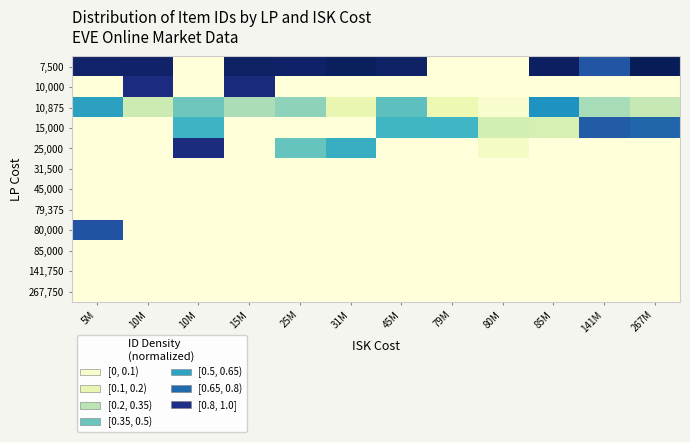

Reading left to right, what are all the values shown in this chart?

7,500: 5M=1.0	10M=1.0	10M=0.0	15M=1.0	25M=1.0	31M=1.0	45M=1.0	79M=0.0	80M=0.0	85M=1.0	141M=0.8	267M=1.0
10,000: 5M=0.0	10M=0.9	10M=0.0	15M=0.9	25M=0.0	31M=0.0	45M=0.0	79M=0.0	80M=0.0	85M=0.0	141M=0.0	267M=0.0
10,875: 5M=0.6	10M=0.2	10M=0.4	15M=0.3	25M=0.4	31M=0.1	45M=0.4	79M=0.1	80M=0.0	85M=0.6	141M=0.3	267M=0.3
15,000: 5M=0.0	10M=0.0	10M=0.5	15M=0.0	25M=0.0	31M=0.0	45M=0.5	79M=0.5	80M=0.2	85M=0.2	141M=0.8	267M=0.7
25,000: 5M=0.0	10M=0.0	10M=0.9	15M=0.0	25M=0.4	31M=0.5	45M=0.0	79M=0.0	80M=0.1	85M=0.0	141M=0.0	267M=0.0
31,500: 5M=0.0	10M=0.0	10M=0.0	15M=0.0	25M=0.0	31M=0.0	45M=0.0	79M=0.0	80M=0.0	85M=0.0	141M=0.0	267M=0.0
45,000: 5M=0.0	10M=0.0	10M=0.0	15M=0.0	25M=0.0	31M=0.0	45M=0.0	79M=0.0	80M=0.0	85M=0.0	141M=0.0	267M=0.0
79,375: 5M=0.0	10M=0.0	10M=0.0	15M=0.0	25M=0.0	31M=0.0	45M=0.0	79M=0.0	80M=0.0	85M=0.0	141M=0.0	267M=0.0
80,000: 5M=0.8	10M=0.0	10M=0.0	15M=0.0	25M=0.0	31M=0.0	45M=0.0	79M=0.0	80M=0.0	85M=0.0	141M=0.0	267M=0.0
85,000: 5M=0.0	10M=0.0	10M=0.0	15M=0.0	25M=0.0	31M=0.0	45M=0.0	79M=0.0	80M=0.0	85M=0.0	141M=0.0	267M=0.0
141,750: 5M=0.0	10M=0.0	10M=0.0	15M=0.0	25M=0.0	31M=0.0	45M=0.0	79M=0.0	80M=0.0	85M=0.0	141M=0.0	267M=0.0
267,750: 5M=0.0	10M=0.0	10M=0.0	15M=0.0	25M=0.0	31M=0.0	45M=0.0	79M=0.0	80M=0.0	85M=0.0	141M=0.0	267M=0.0